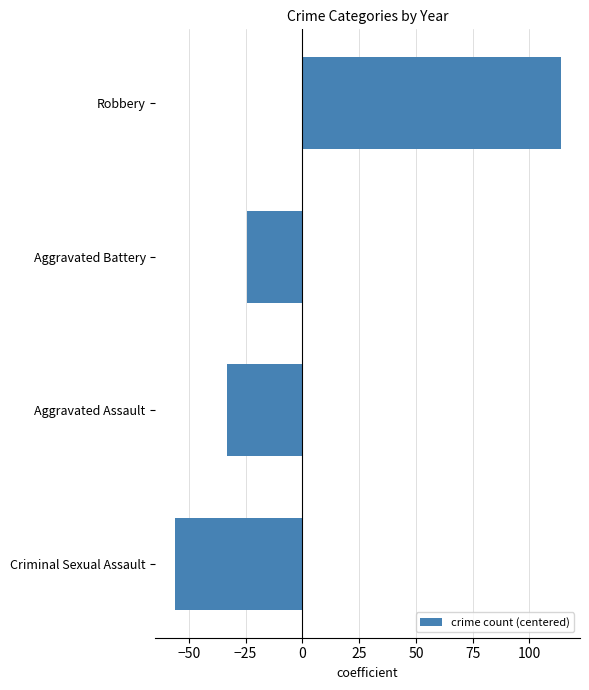

How many bars are there in total?

4